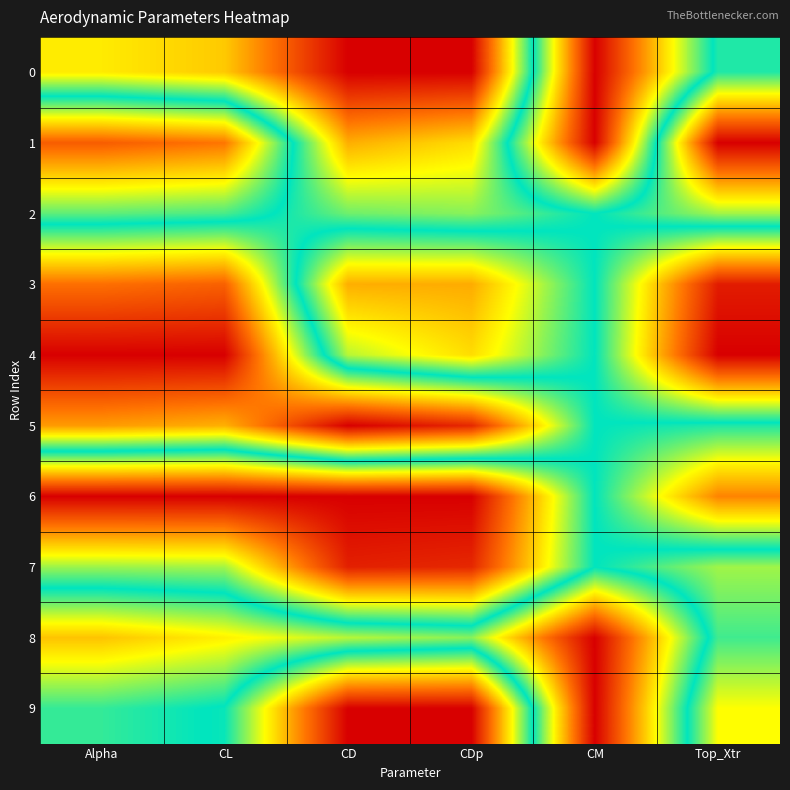

At which category is the sum across all series the highest?

Alpha